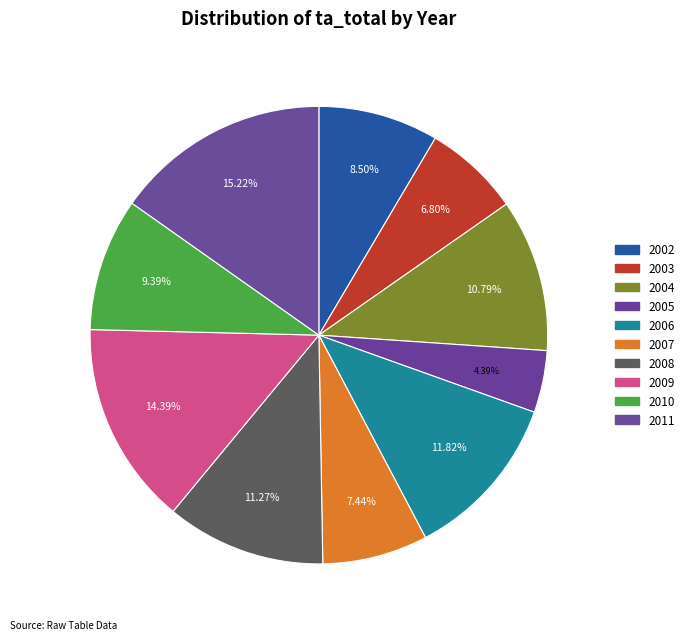

Rank the categories by value from highest to lowest.

2011, 2009, 2006, 2008, 2004, 2010, 2002, 2007, 2003, 2005